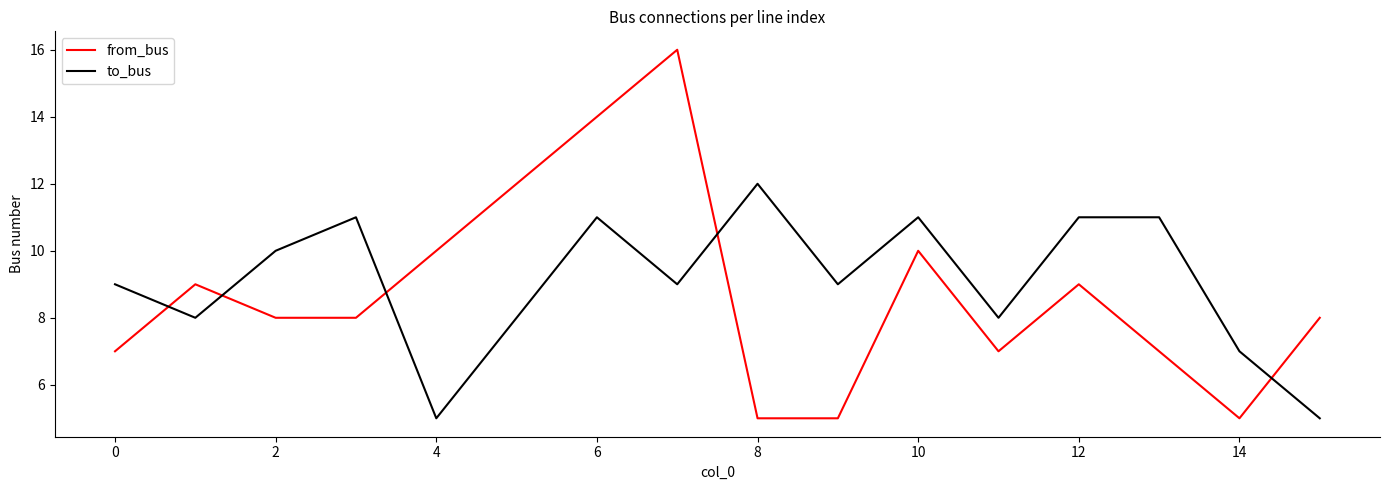

Which series has the largest range (max minus min)?

from_bus